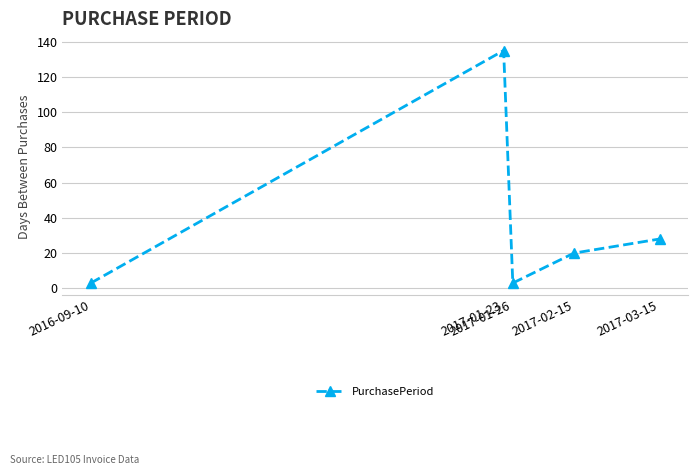

What is the average value?

38